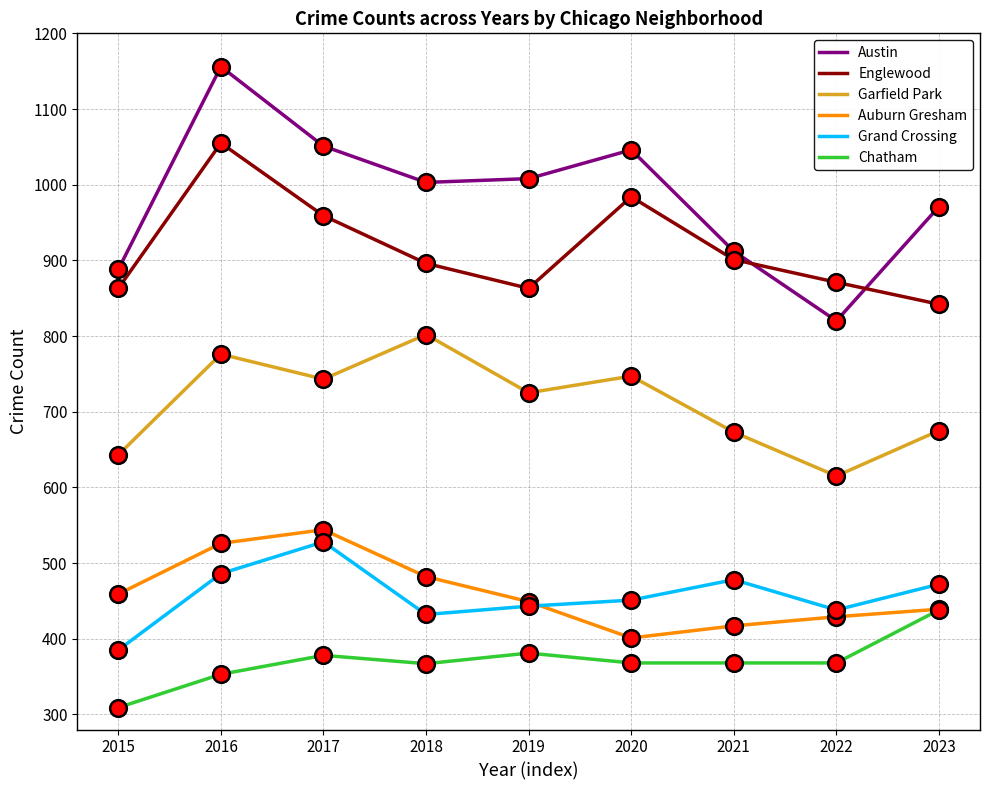

What is the smallest value displayed?

309